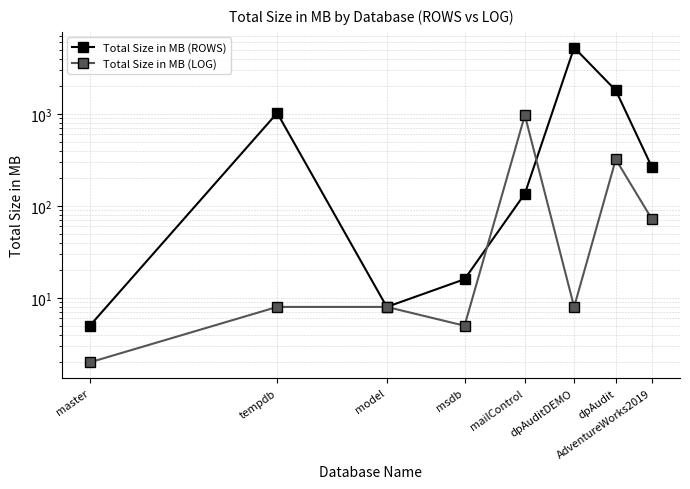

Is this an area chart (filled region under the line)?

No